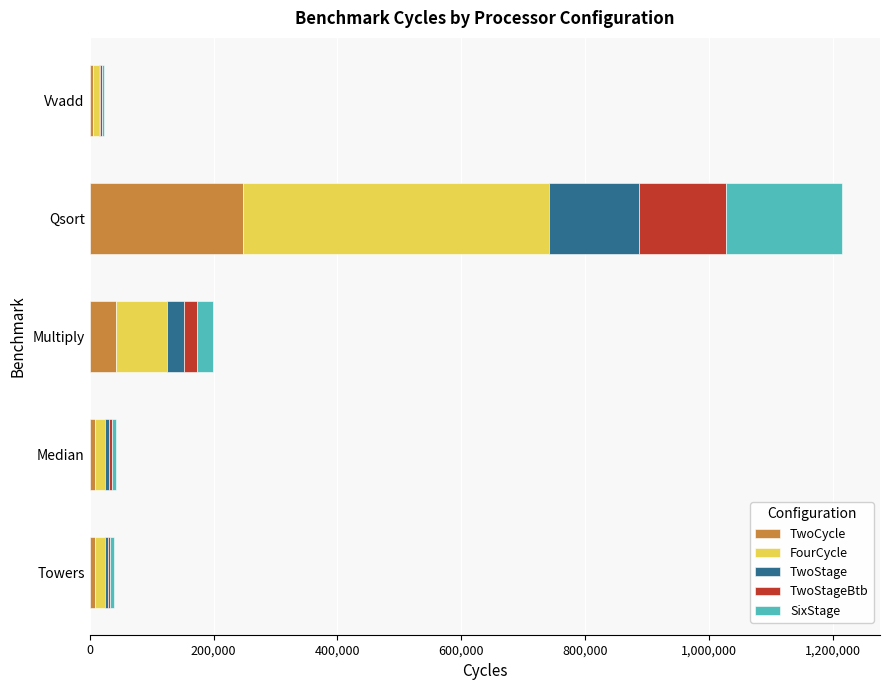

The value of TwoCycle at Qsort is 246990. True or false?

True